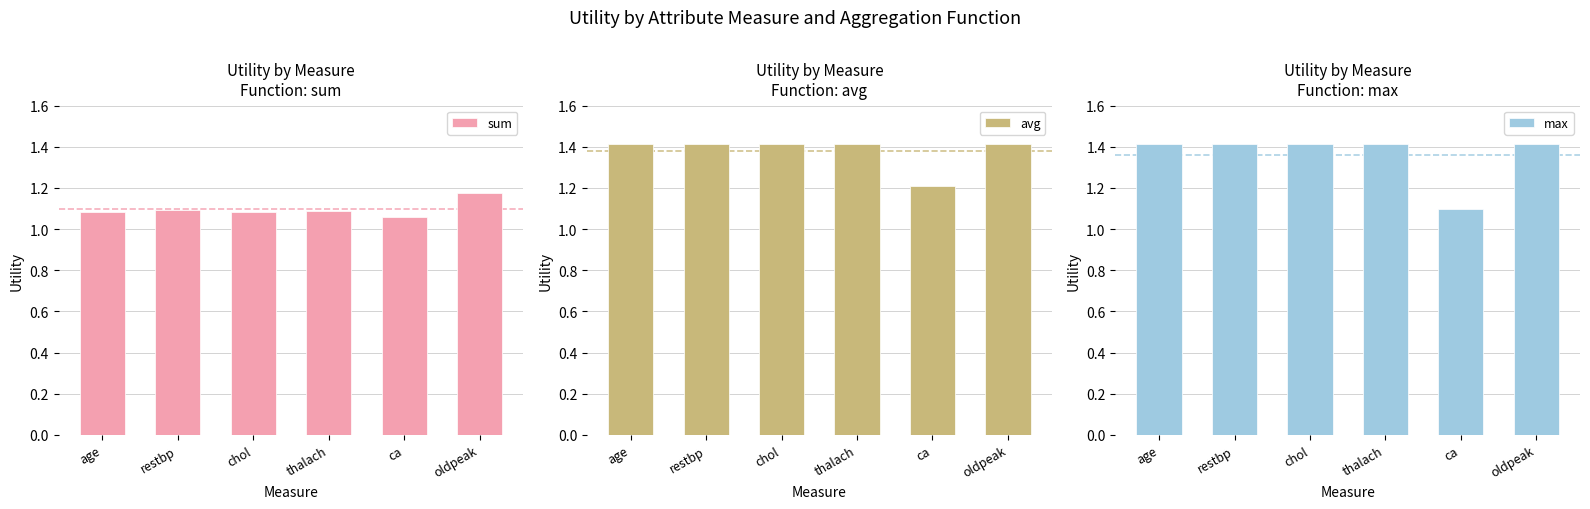

At which category does the chart reach its minimum across all series?

ca